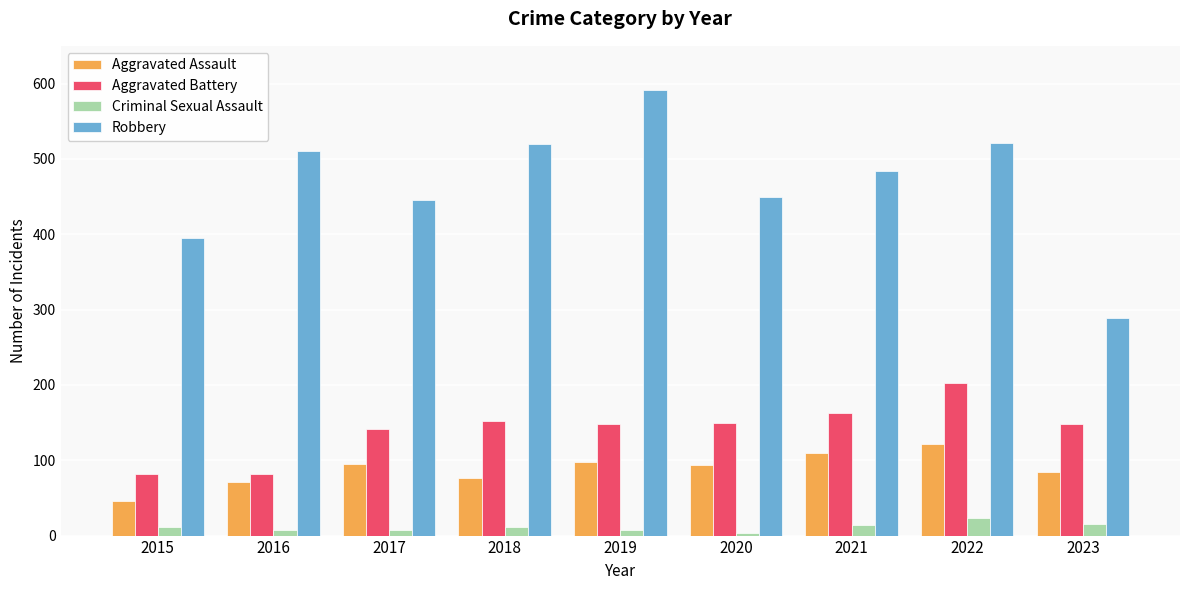

What is the average value of the Aggravated Battery series?

141